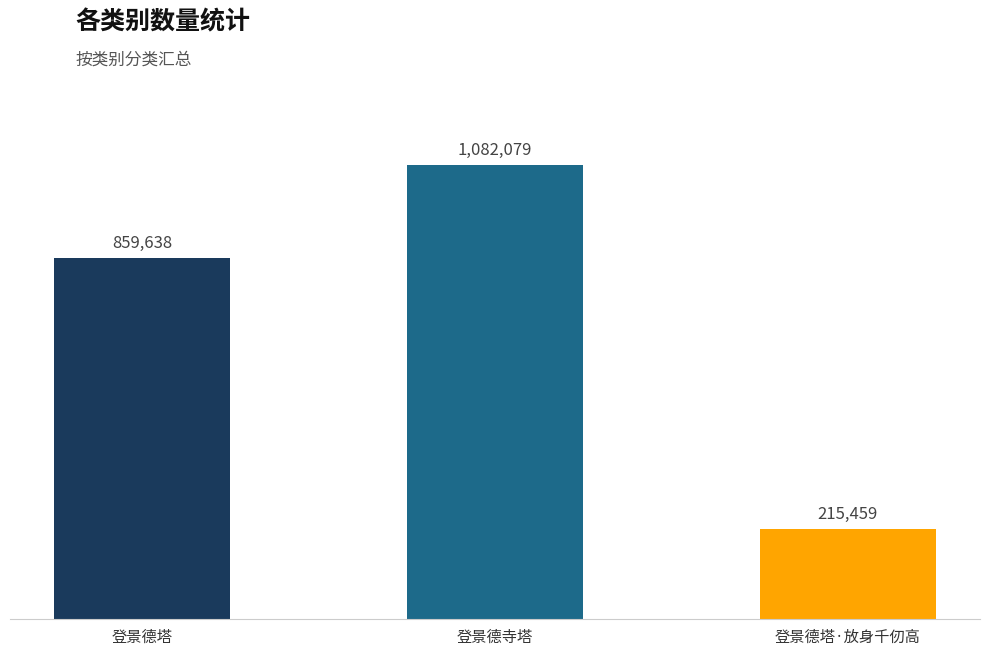

What is the approximate value at 登景德寺塔?

1082079